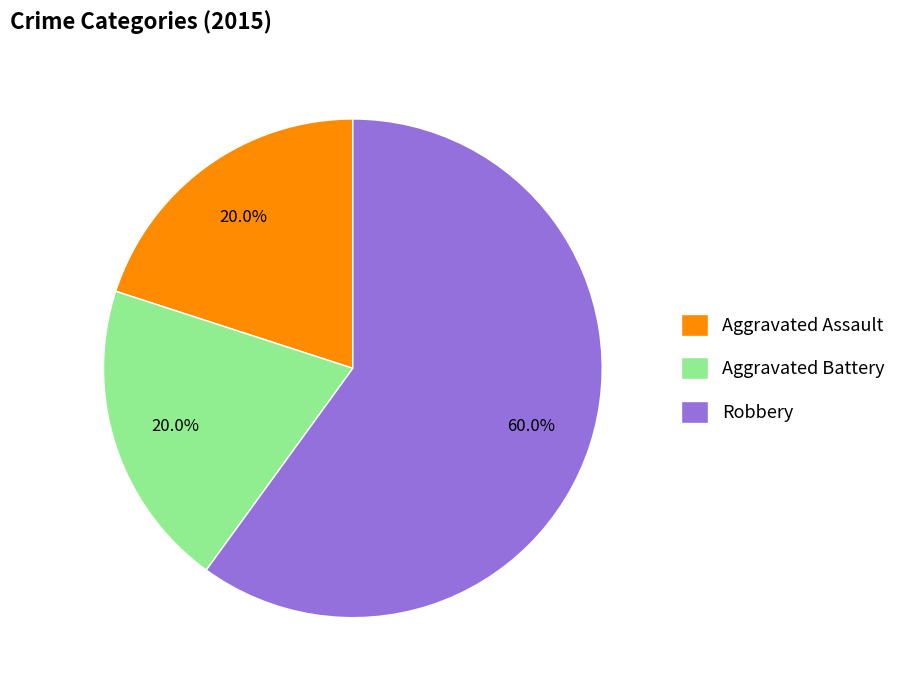

What portion of the pie excludes Aggravated Assault?

80.0%